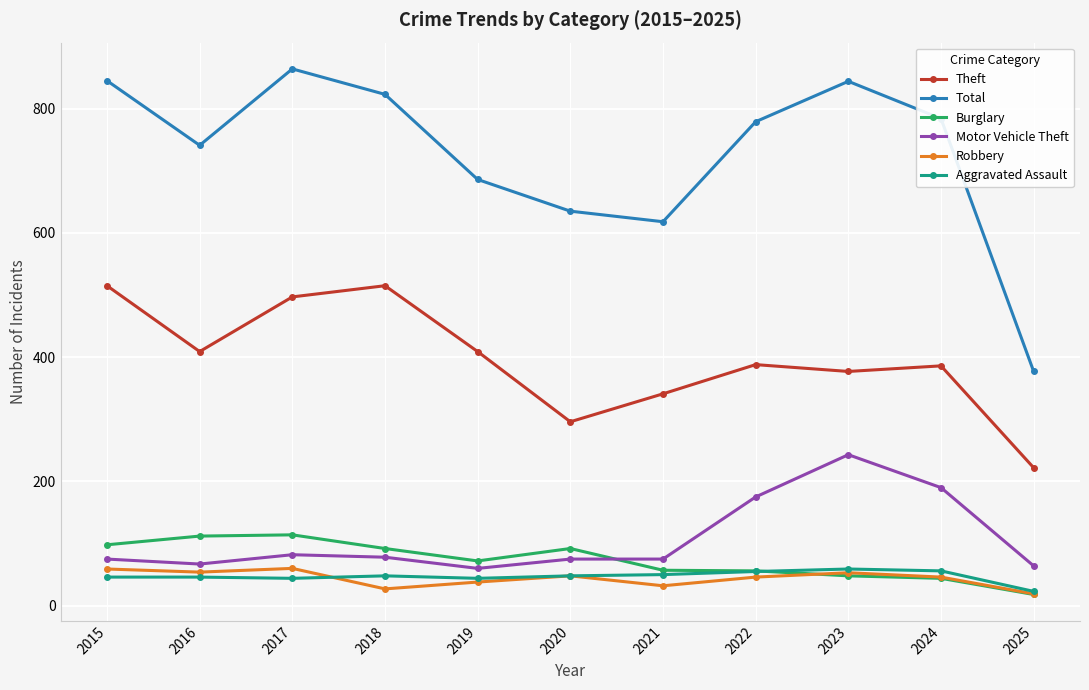

What is the greatest value displayed?

864